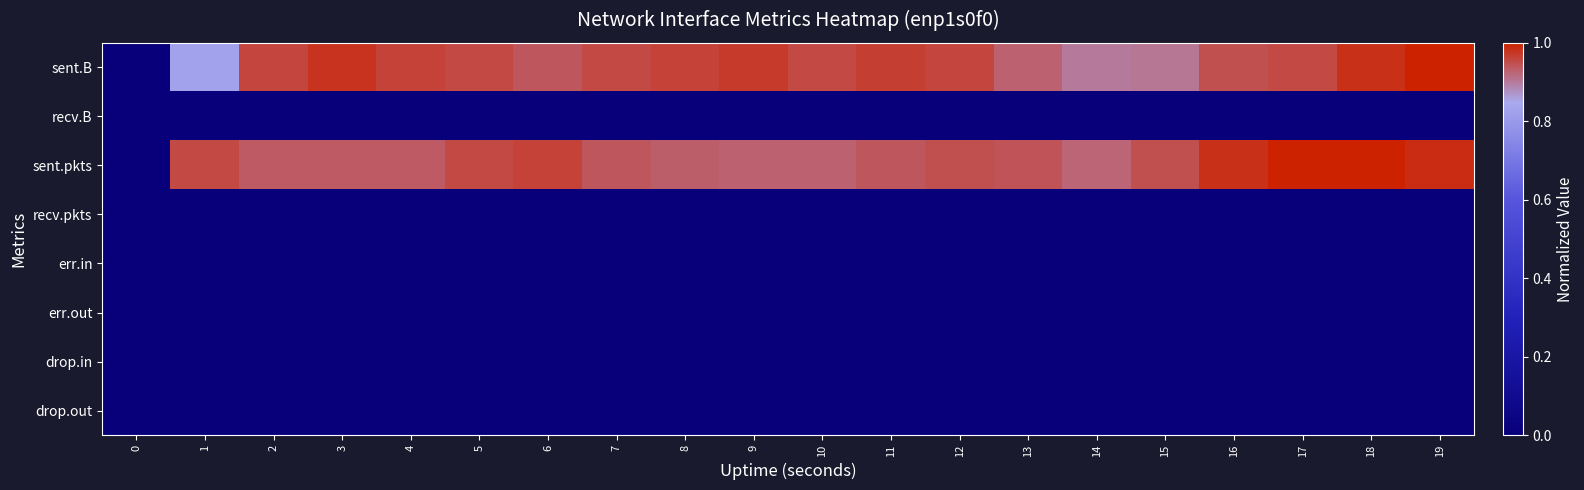

Reading left to right, what are all the values shown in this chart?

sent.B: 0=0.0	1=0.8	2=1.0	3=1.0	4=1.0	5=1.0	6=0.9	7=1.0	8=1.0	9=1.0	10=1.0	11=1.0	12=1.0	13=0.9	14=0.9	15=0.9	16=0.9	17=1.0	18=1.0	19=1.0
recv.B: 0=0.0	1=0.0	2=0.0	3=0.0	4=0.0	5=0.0	6=0.0	7=0.0	8=0.0	9=0.0	10=0.0	11=0.0	12=0.0	13=0.0	14=0.0	15=0.0	16=0.0	17=0.0	18=0.0	19=0.0
sent.pkts: 0=0.0	1=1.0	2=0.9	3=0.9	4=0.9	5=1.0	6=1.0	7=0.9	8=0.9	9=0.9	10=0.9	11=0.9	12=0.9	13=0.9	14=0.9	15=0.9	16=1.0	17=1.0	18=1.0	19=1.0
recv.pkts: 0=0.0	1=0.0	2=0.0	3=0.0	4=0.0	5=0.0	6=0.0	7=0.0	8=0.0	9=0.0	10=0.0	11=0.0	12=0.0	13=0.0	14=0.0	15=0.0	16=0.0	17=0.0	18=0.0	19=0.0
err.in: 0=0.0	1=0.0	2=0.0	3=0.0	4=0.0	5=0.0	6=0.0	7=0.0	8=0.0	9=0.0	10=0.0	11=0.0	12=0.0	13=0.0	14=0.0	15=0.0	16=0.0	17=0.0	18=0.0	19=0.0
err.out: 0=0.0	1=0.0	2=0.0	3=0.0	4=0.0	5=0.0	6=0.0	7=0.0	8=0.0	9=0.0	10=0.0	11=0.0	12=0.0	13=0.0	14=0.0	15=0.0	16=0.0	17=0.0	18=0.0	19=0.0
drop.in: 0=0.0	1=0.0	2=0.0	3=0.0	4=0.0	5=0.0	6=0.0	7=0.0	8=0.0	9=0.0	10=0.0	11=0.0	12=0.0	13=0.0	14=0.0	15=0.0	16=0.0	17=0.0	18=0.0	19=0.0
drop.out: 0=0.0	1=0.0	2=0.0	3=0.0	4=0.0	5=0.0	6=0.0	7=0.0	8=0.0	9=0.0	10=0.0	11=0.0	12=0.0	13=0.0	14=0.0	15=0.0	16=0.0	17=0.0	18=0.0	19=0.0